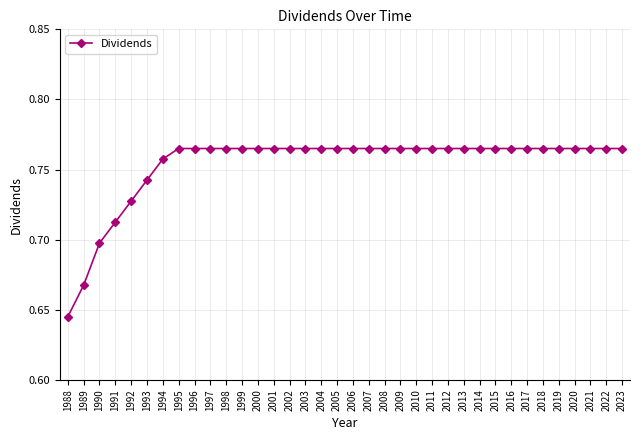

At which category does the chart reach its minimum across all series?

1988